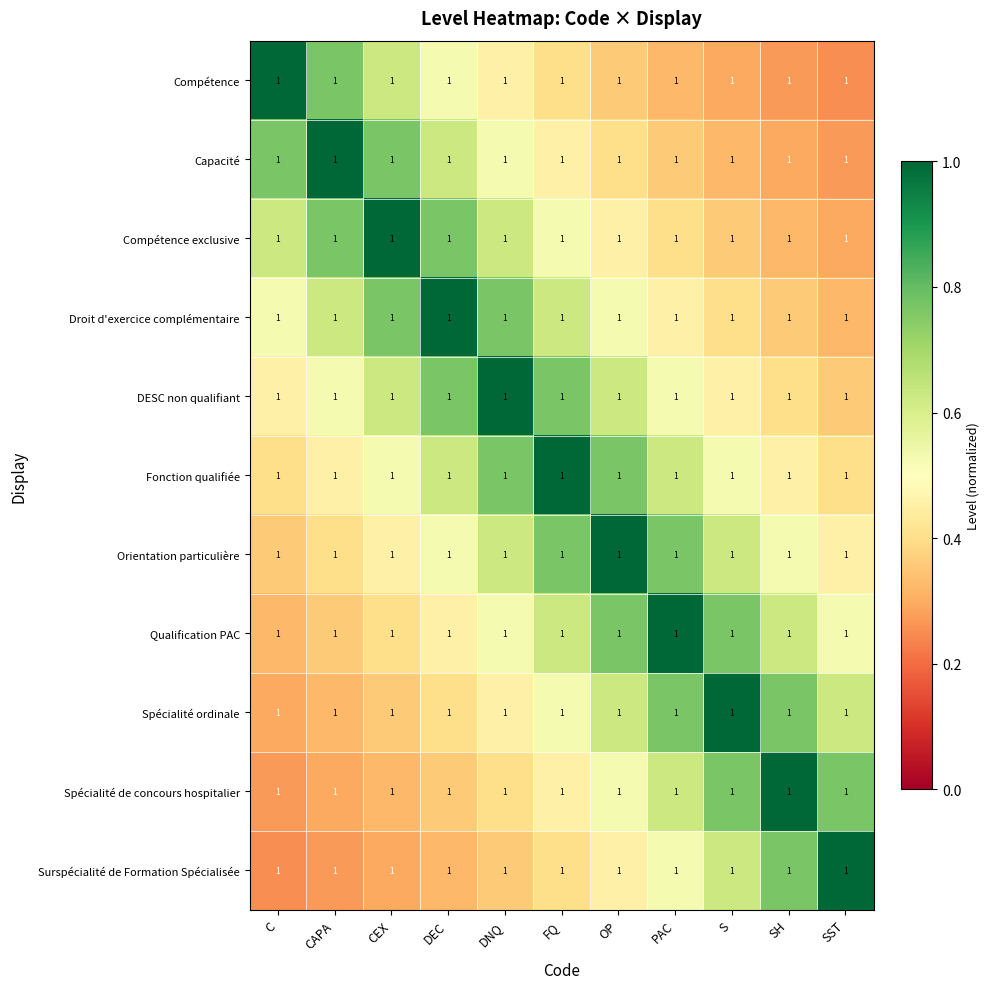

What value does the Spécialité ordinale series have at CAPA?

0.3